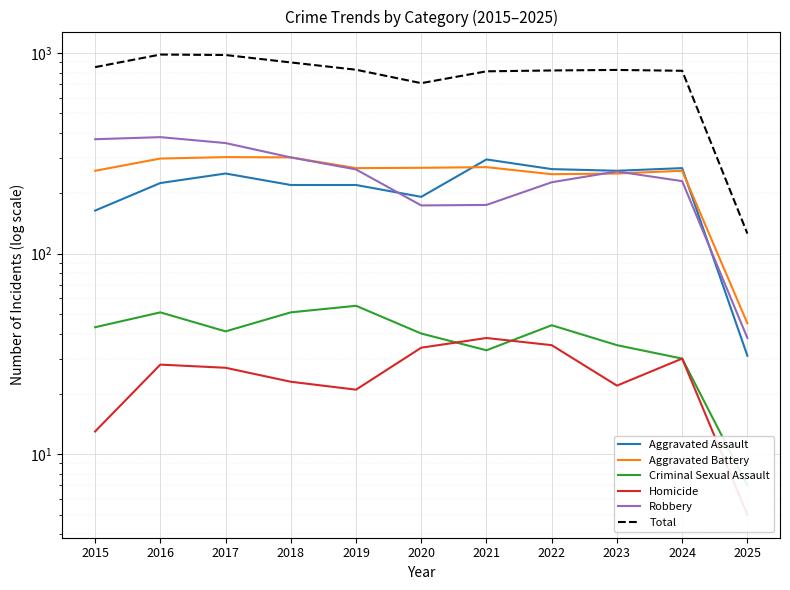

How many interior local valleys does the Criminal Sexual Assault series have?

2